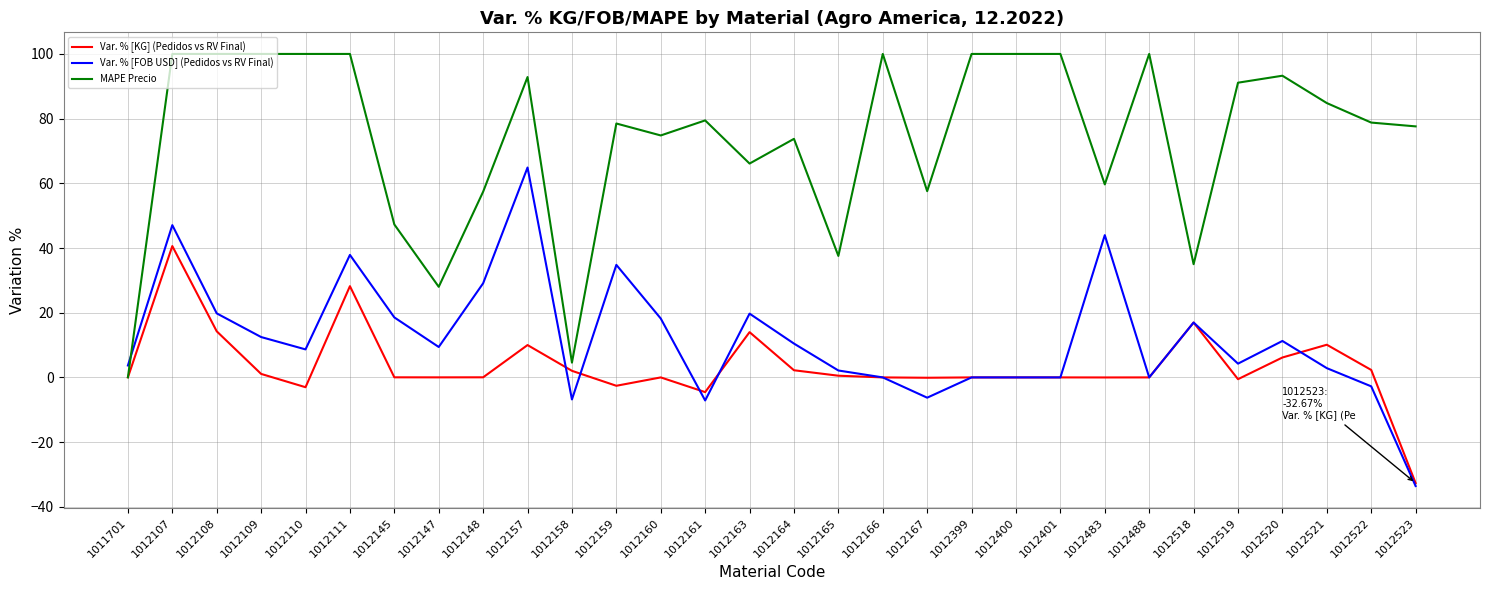

What are all the series names shown in the legend?

Var. % [KG] (Pedidos vs RV Final), Var. % [FOB USD] (Pedidos vs RV Final), MAPE Precio